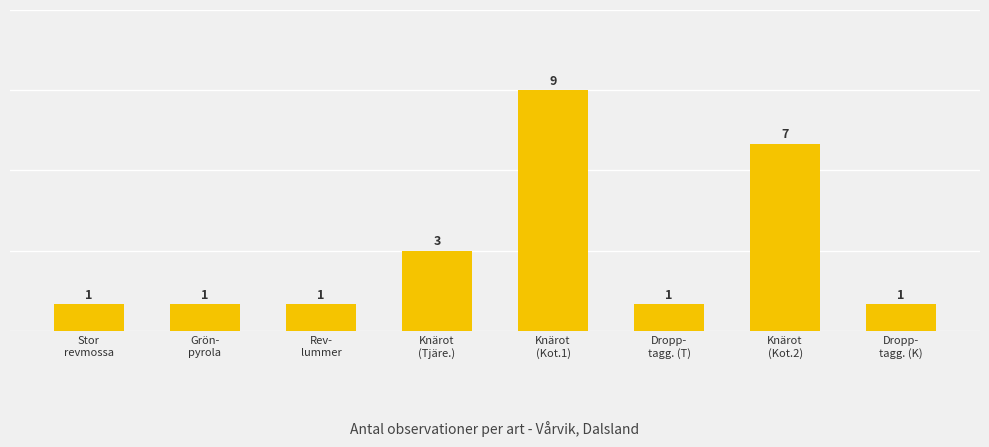

Does the chart contain stacked bars?

No